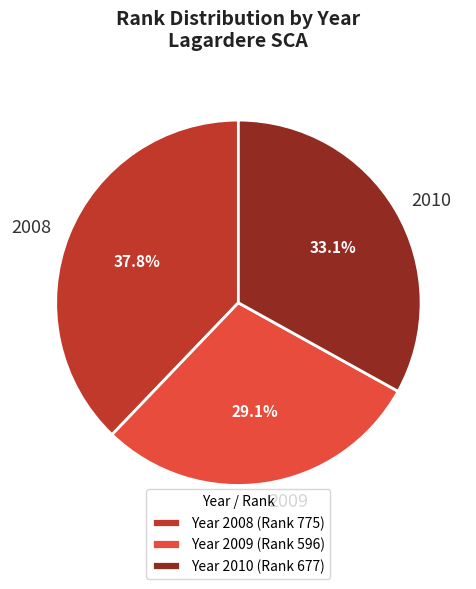

Does 2009 account for over 50% of the chart?

No